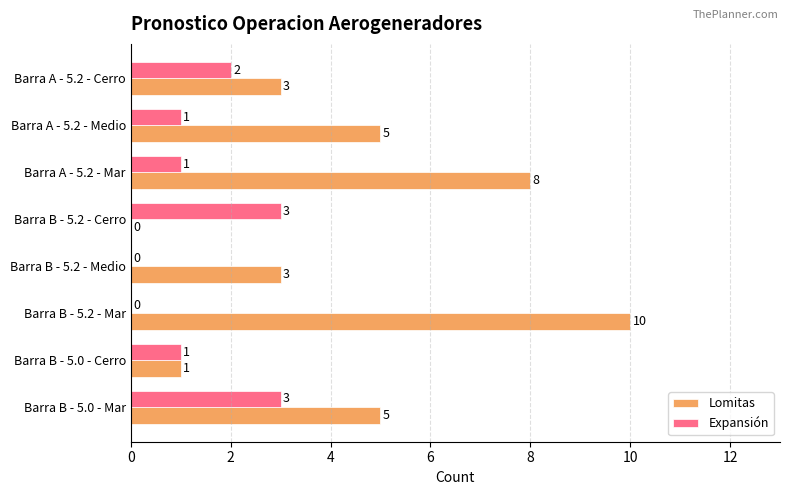

Which series has the largest total across all categories?

Lomitas